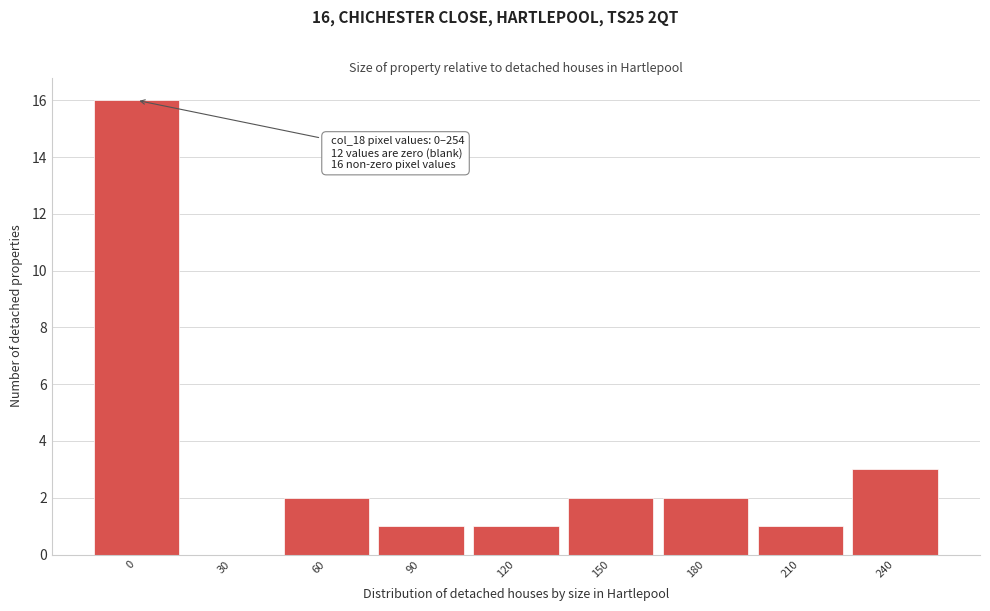

Reading right to left, transcribe all the data shown in this chart.

240=3	210=1	180=2	150=2	120=1	90=1	60=2	30=0	0=16